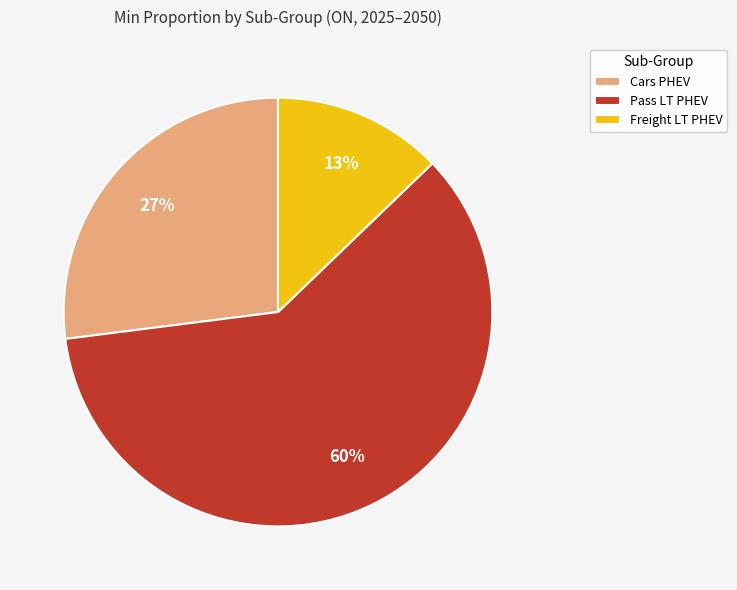

To the nearest percent, what is the difference between the largest and smallest slice percentages?

47%